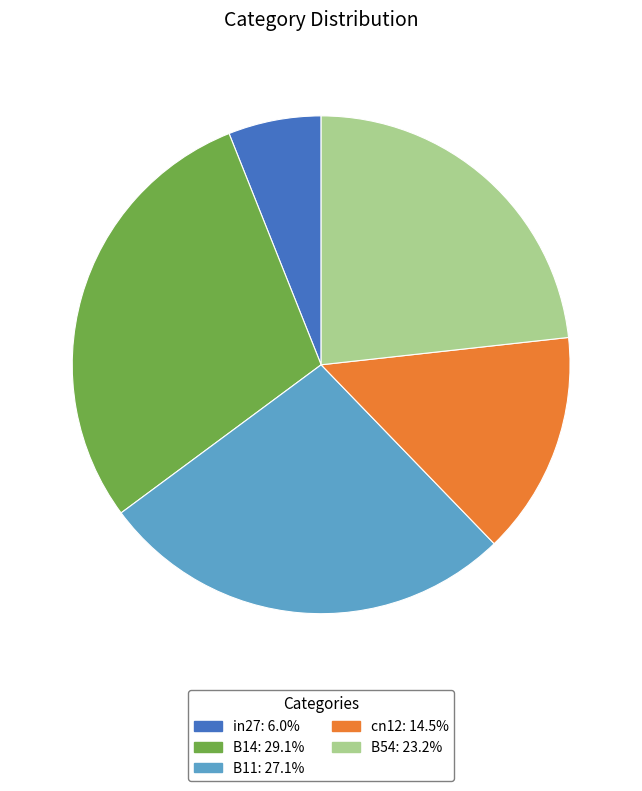

Between cn12 and B54, which is larger?

B54